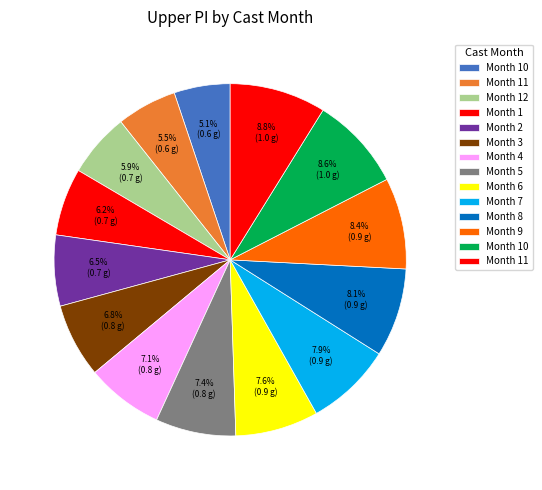

How many slices are in this pie chart?

14